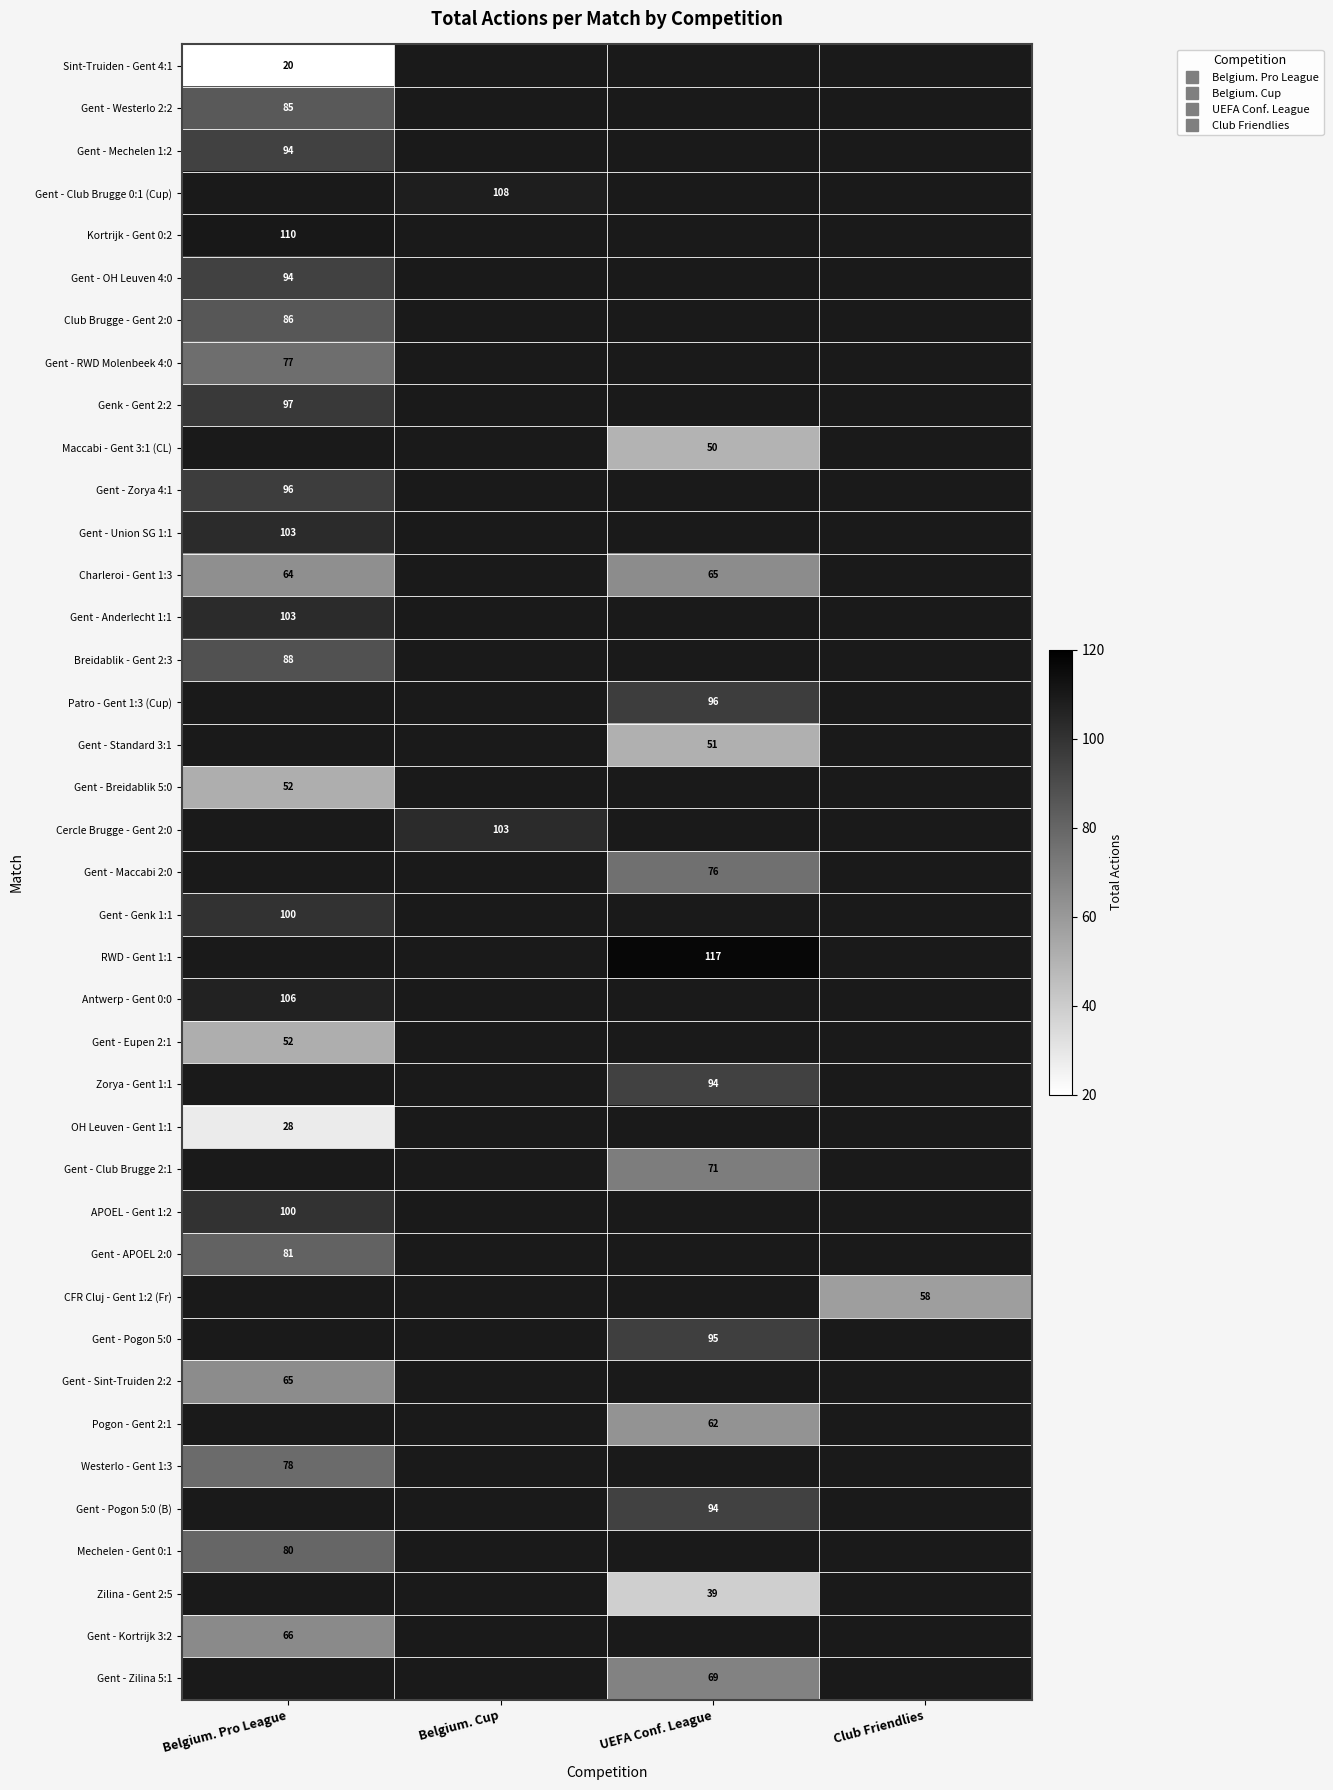

At which label does Gent - Pogon 5:0 reach its minimum?

Belgium. Pro League